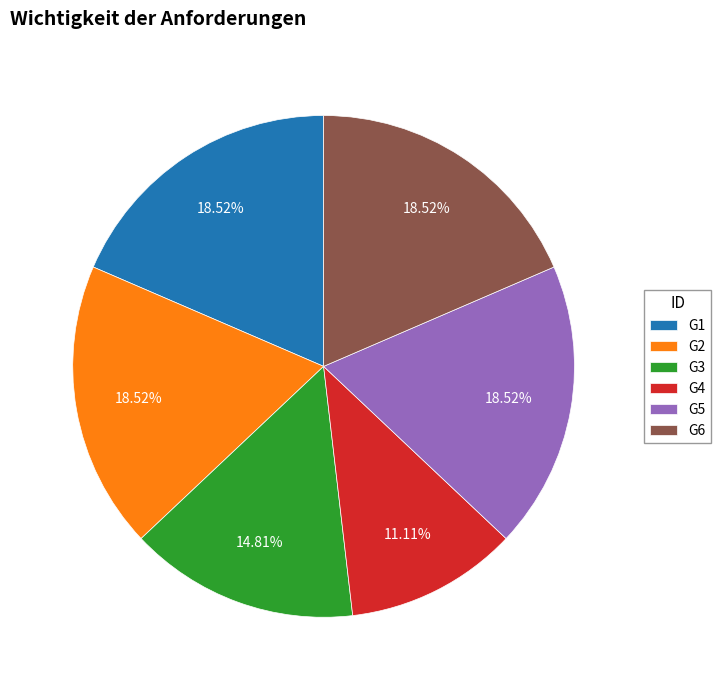

What percentage is the G3 slice, to the nearest percent?

15%